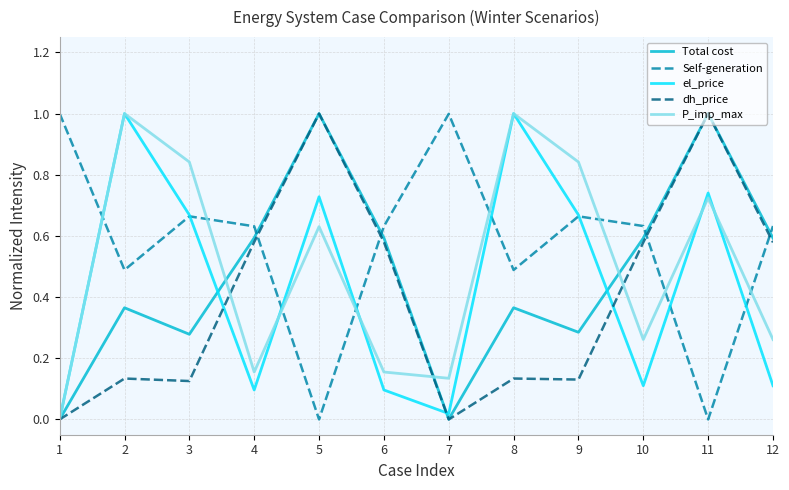

What is the total value across all series at 6?

2.1